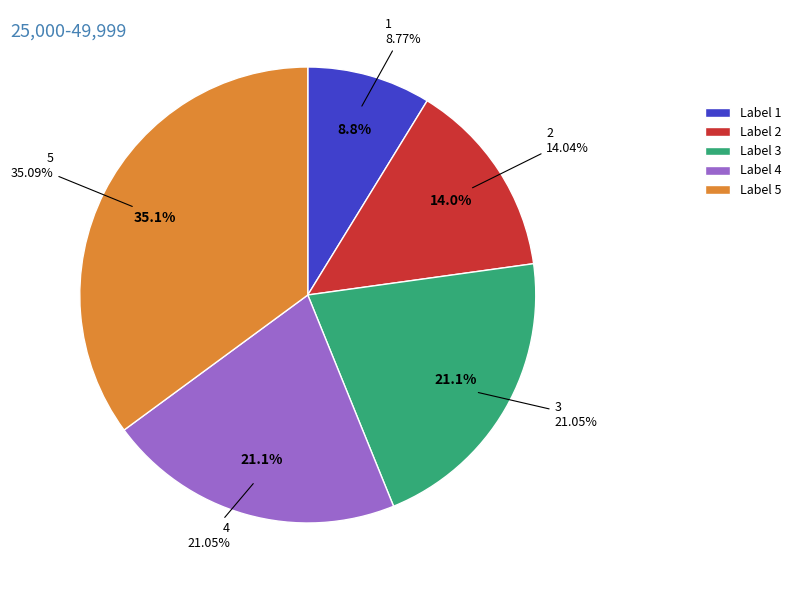

What is the smallest slice in the pie chart?

1